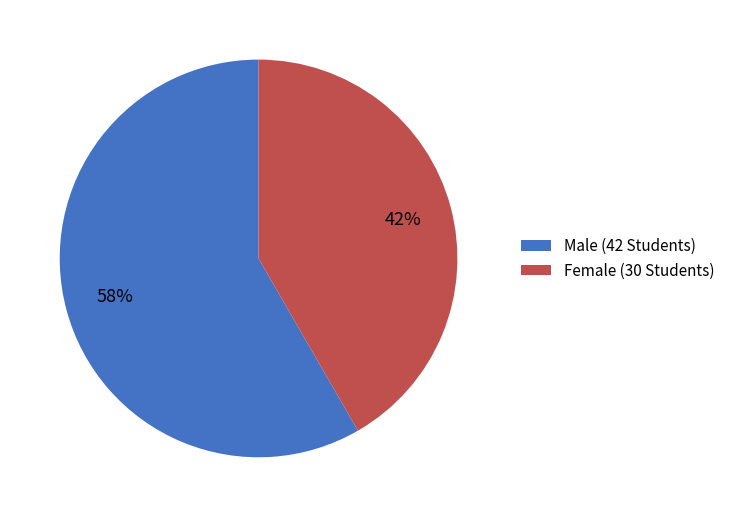

Which category has the biggest portion of the pie?

Male